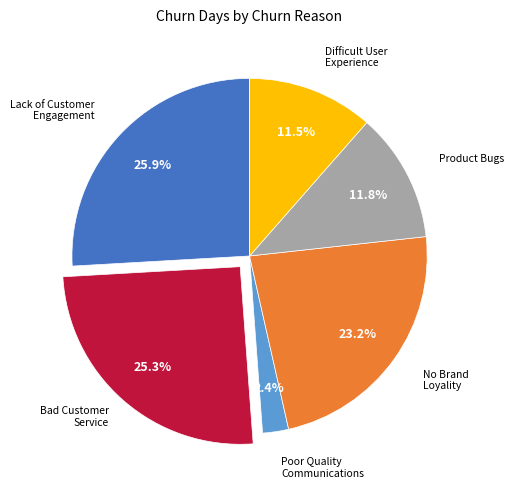

How many slices are in this pie chart?

6